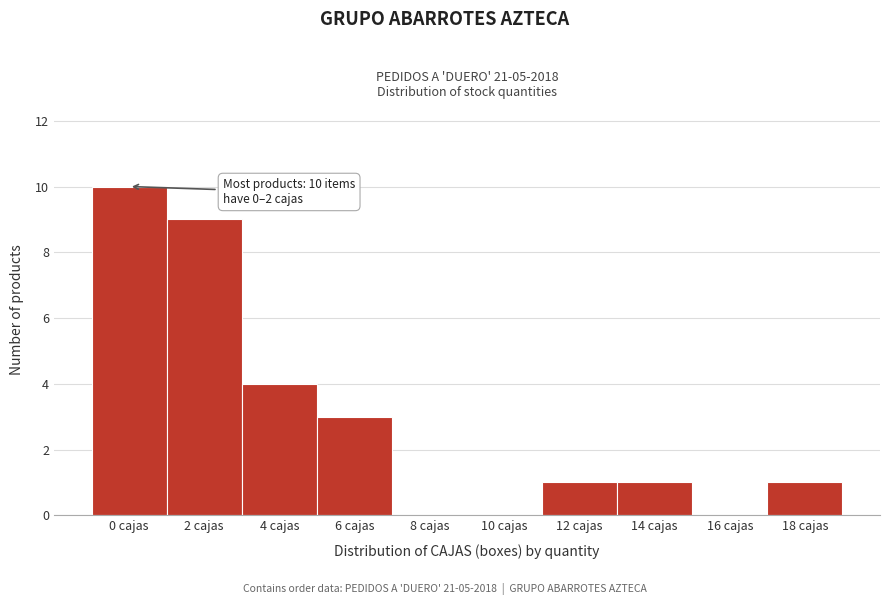

Reading left to right, what are all the values shown in this chart?

0 cajas=10	2 cajas=9	4 cajas=4	6 cajas=3	8 cajas=0	10 cajas=0	12 cajas=1	14 cajas=1	16 cajas=0	18 cajas=1